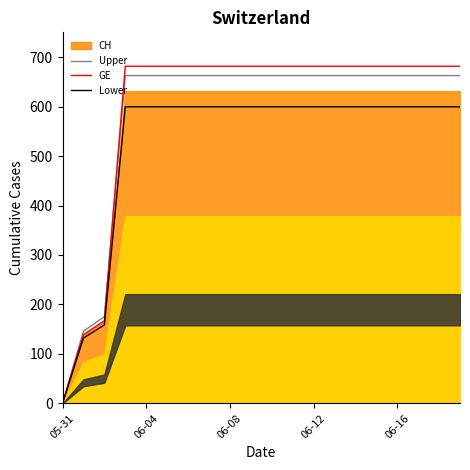

What is the sum of all Upper values?

11584.7